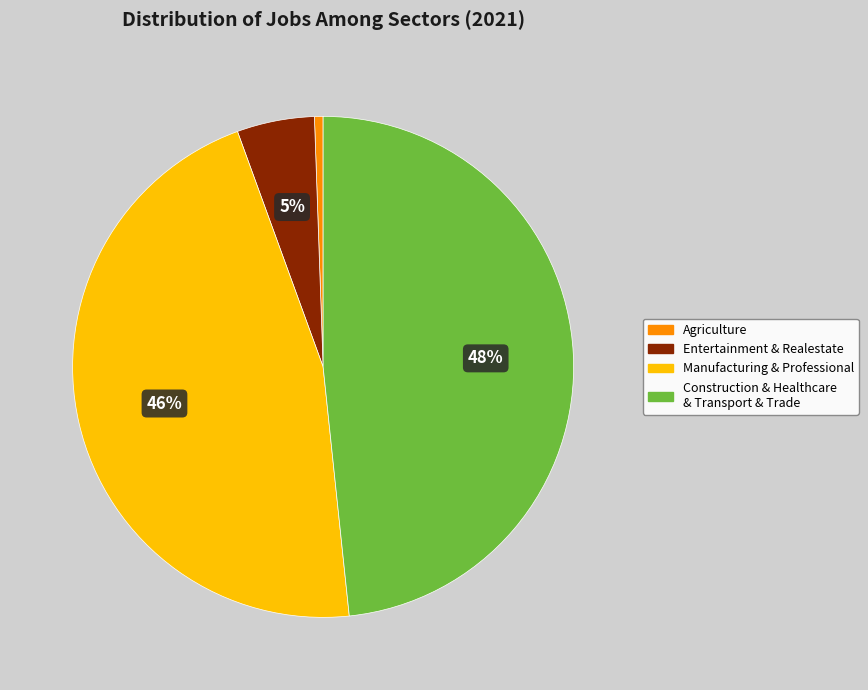

What is the largest slice in the pie chart?

Construction & Healthcare & Transport & Trade